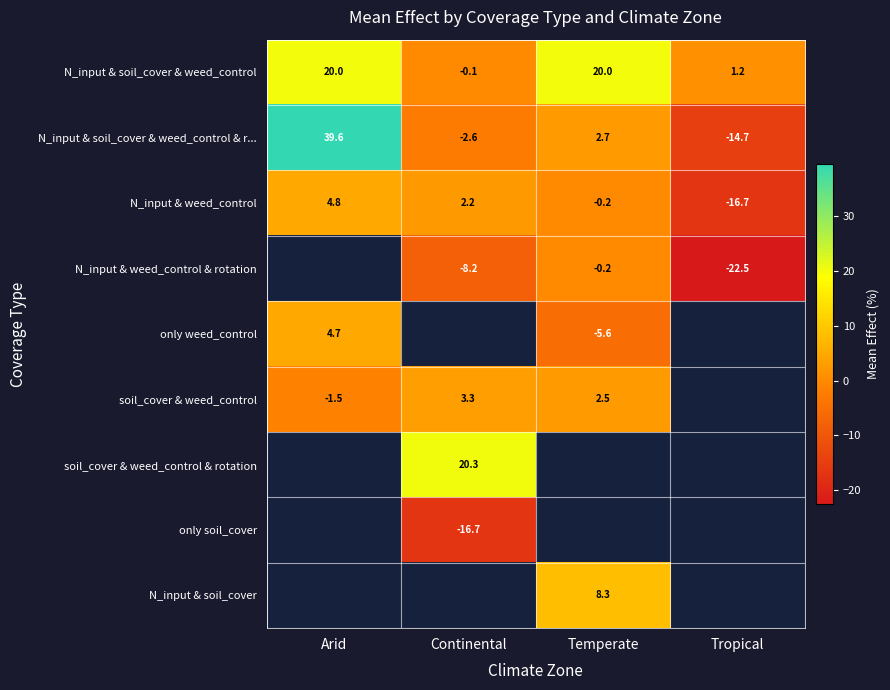

Is the value of N_input & weed_control & rotation at Continental greater than the value of N_input & soil_cover & weed_control & r... at Temperate?

No